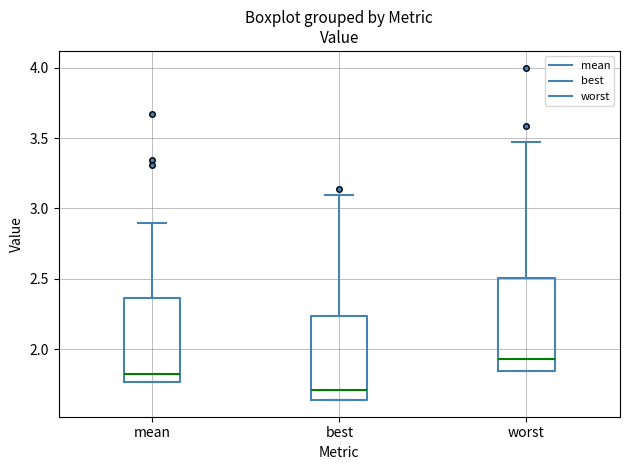

Which box is the tallest, from its lower edge to its upper edge?

worst